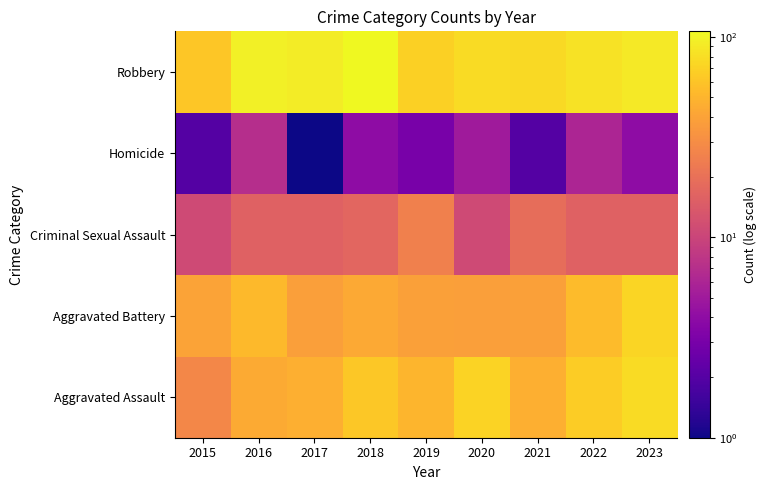

At how many categories does at least one series exceed 103?

1